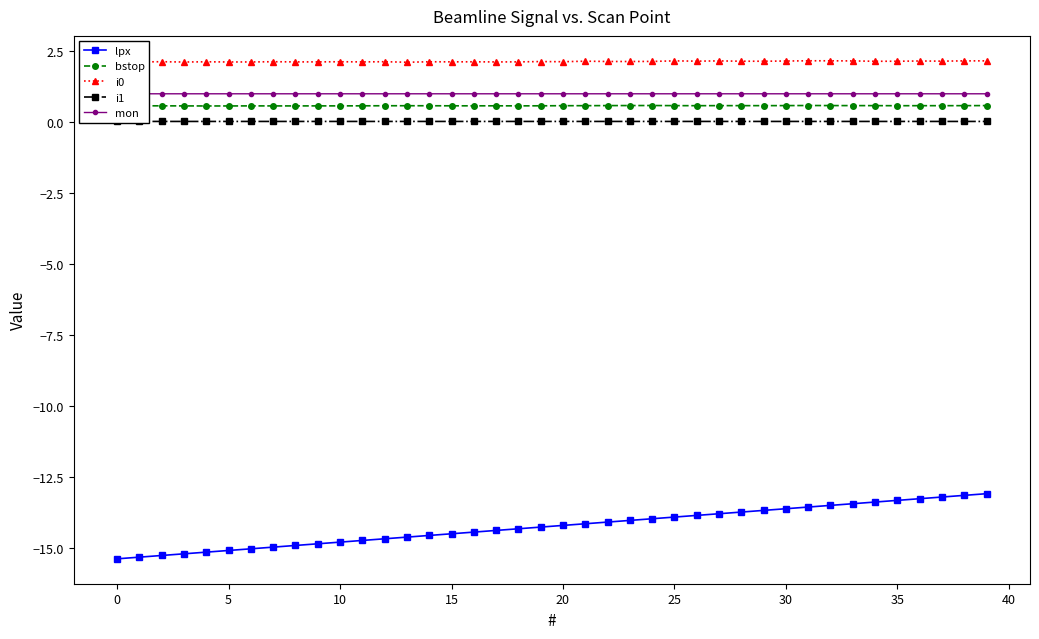

True or false: i1 and lpx intersect in this chart.

False